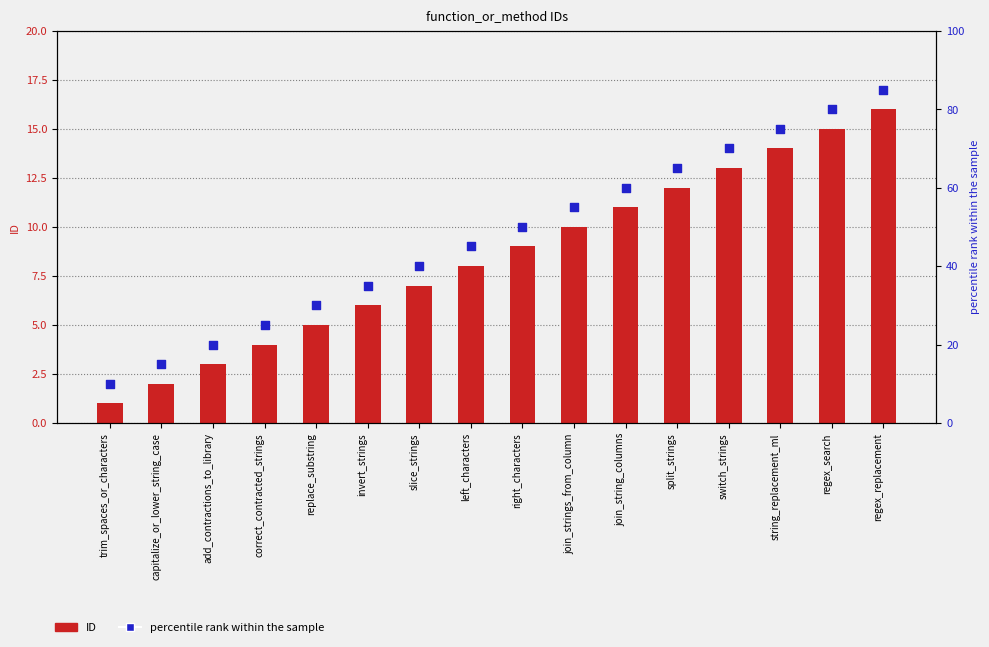

Is the value of percentile rank within the sample at regex_search greater than the value of ID at regex_replacement?

Yes